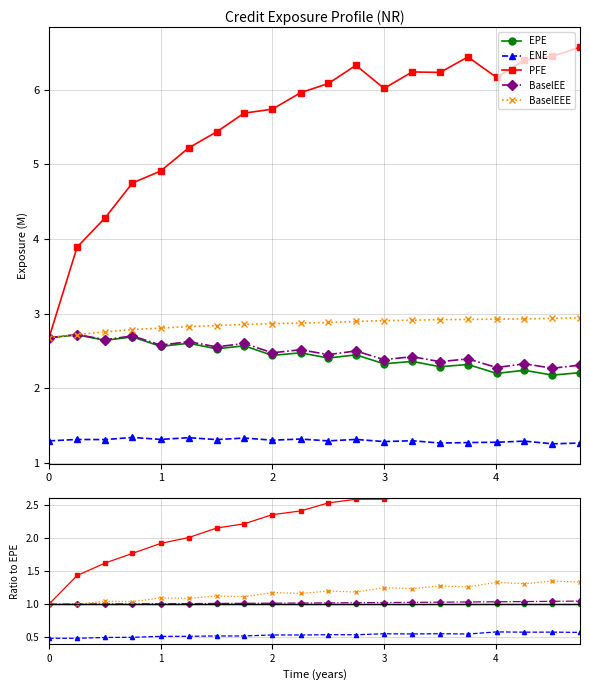

True or false: ENE and BaselEE intersect in this chart.

False